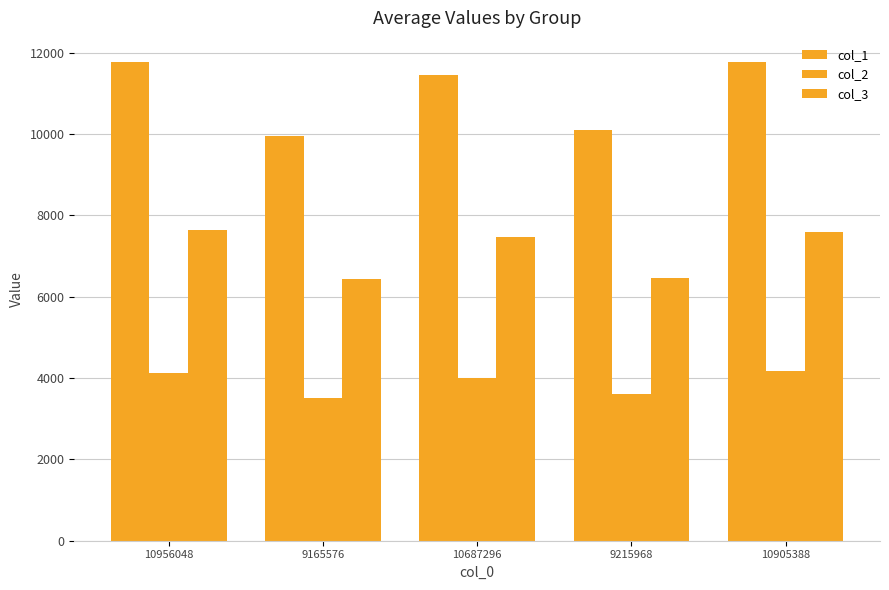

Does the chart contain any negative values?

No